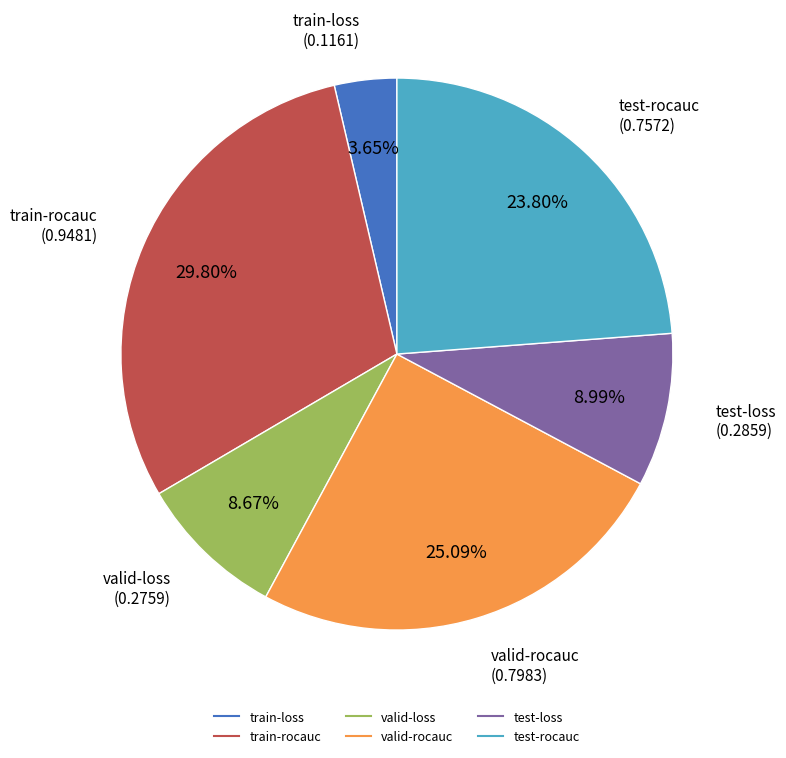

Which slice is the smallest?

train-loss